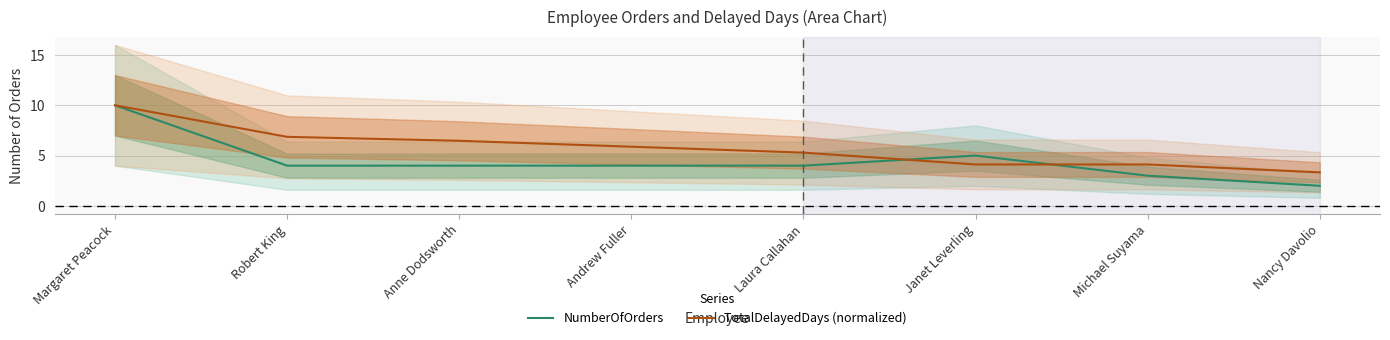

How many NumberOfOrders values are between 4 and 5?

5